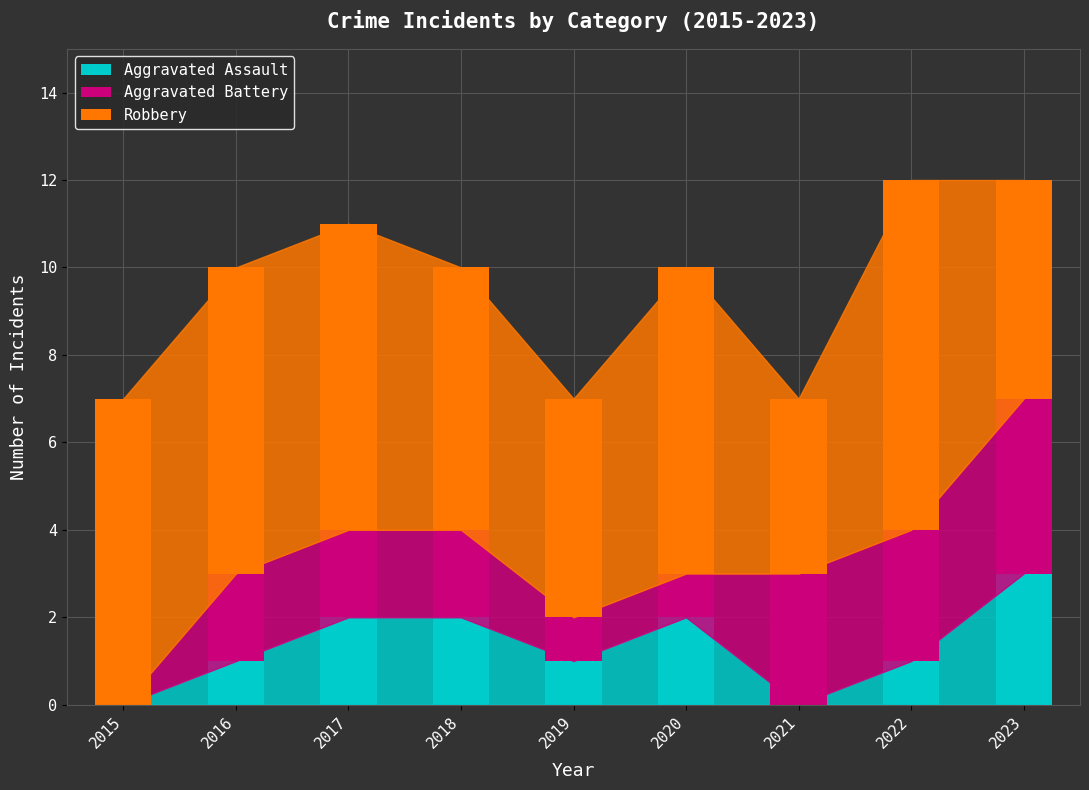

What is the total value across all series at 2020?

10